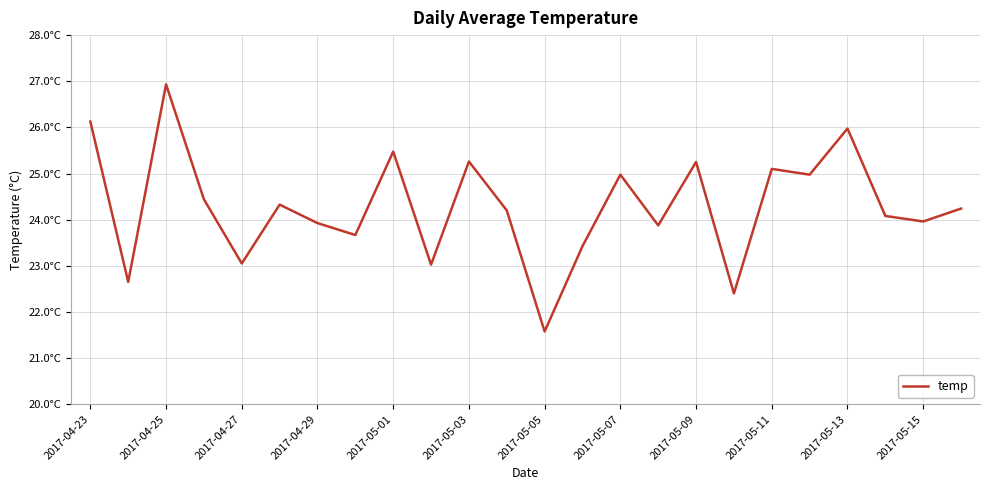

Reading left to right, transcribe all the data shown in this chart.

26.1	22.6	26.9	24.4	23.1	24.3	23.9	23.7	25.5	23.0	25.3	24.2	21.6	23.4	25.0	23.9	25.2	22.4	25.1	25.0	26.0	24.1	24.0	24.2